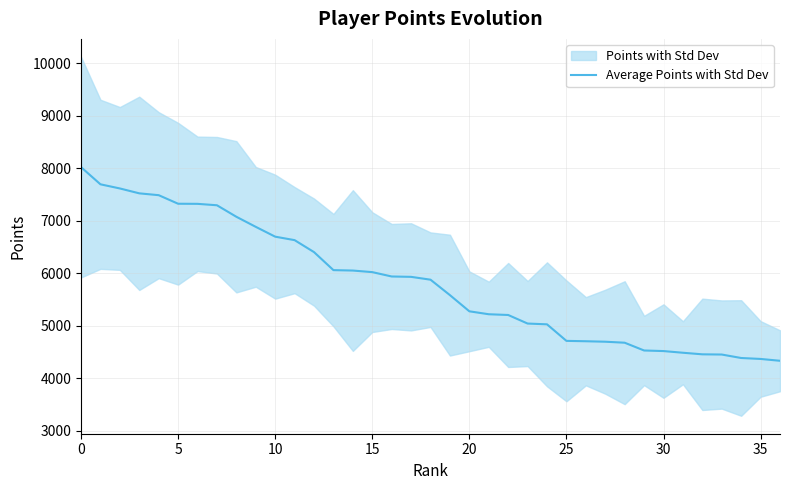

What is the difference between the values at 29 and 24?

498